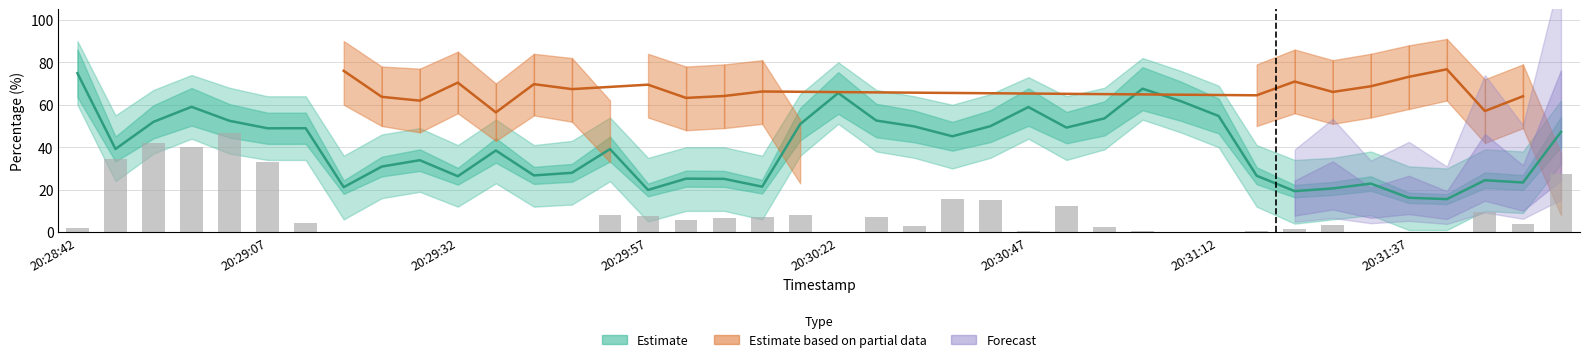

What is the label of the 38th bar from the left?

20:31:47